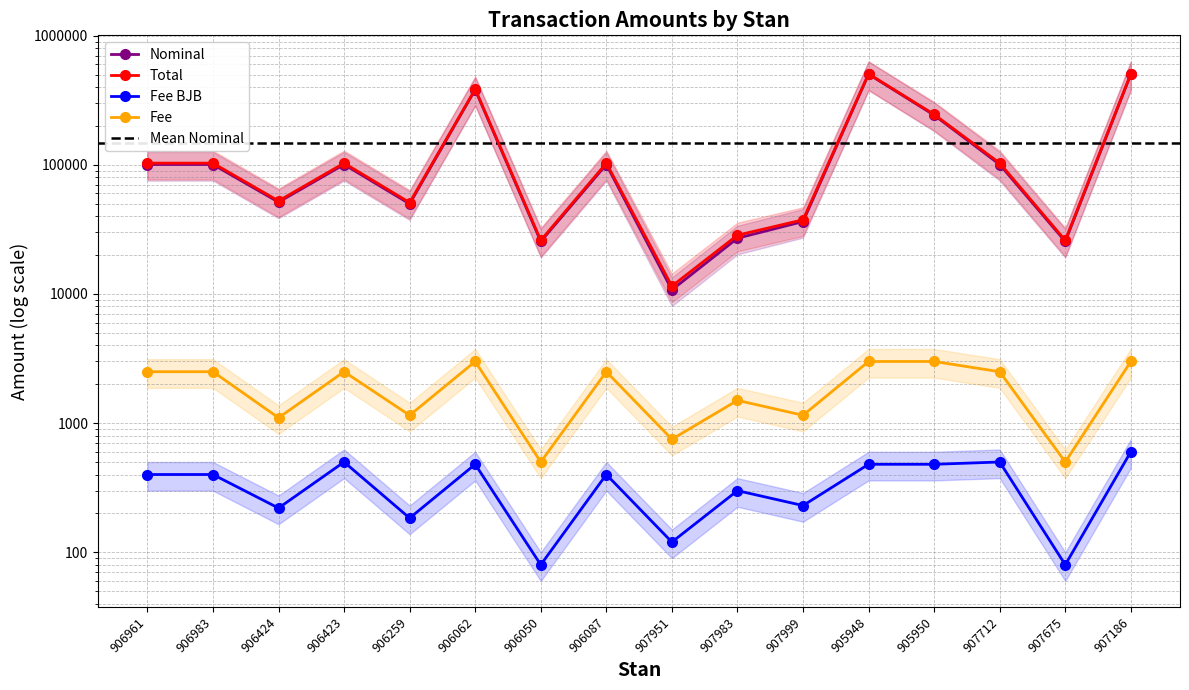

Does the chart have visible grid lines?

Yes